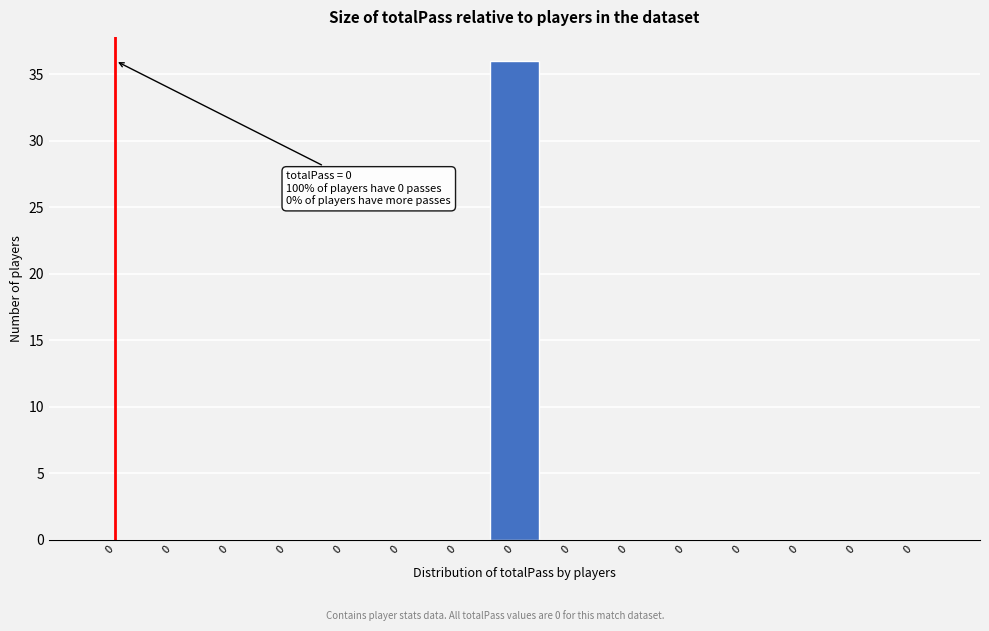

How many categories are shown in the chart?

15